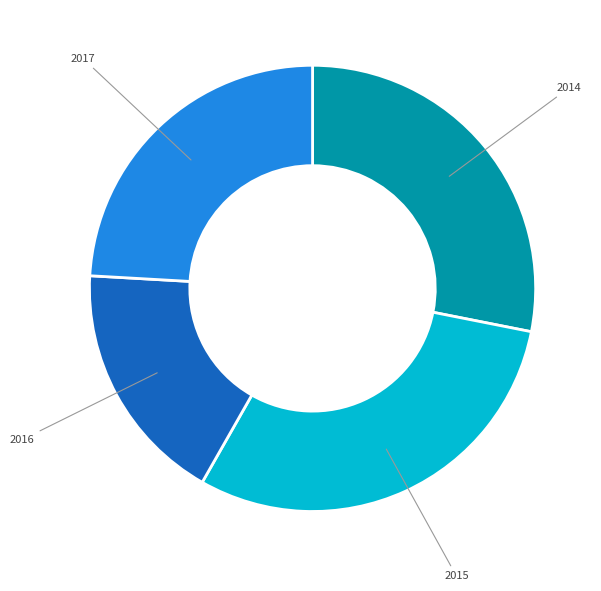

Does any single category account for the majority?

No